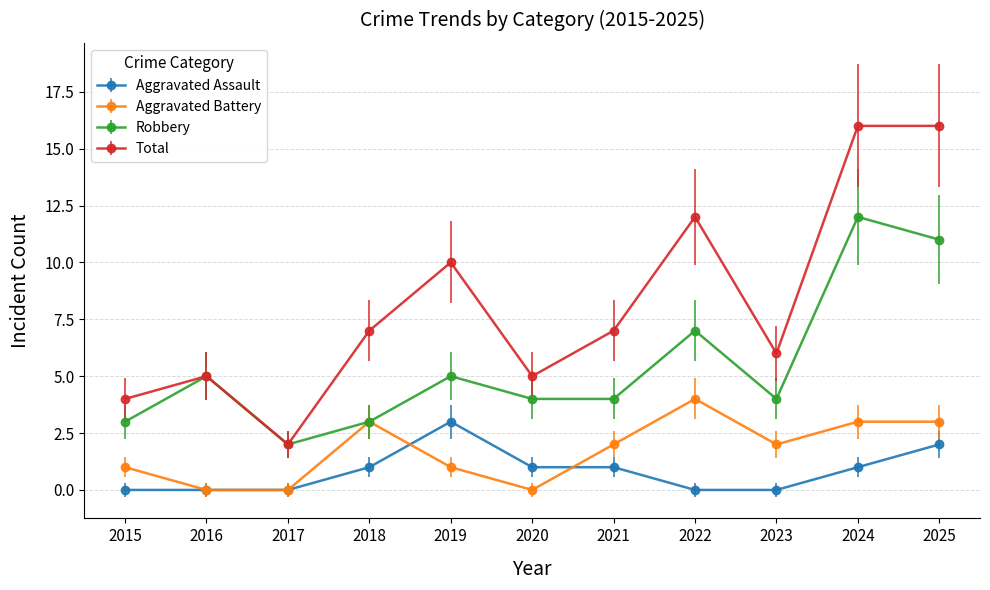

True or false: Robbery has more than 2 points higher than both neighbors.

True